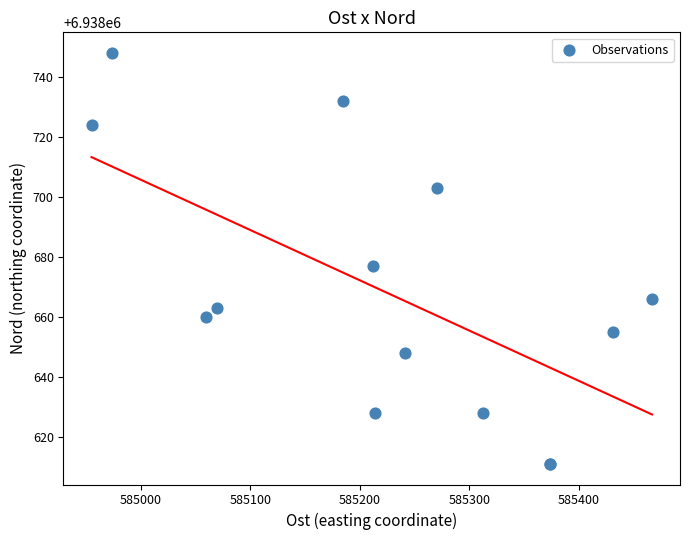

What Y value in the scatter plot is closest to 6938679?

6938677